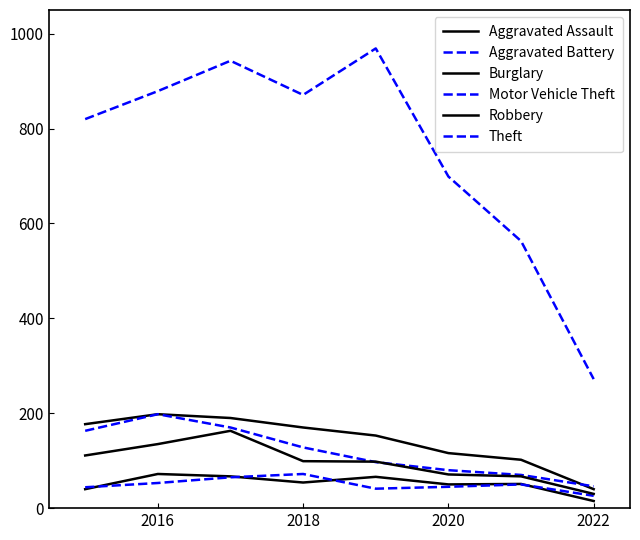

Does the chart have visible grid lines?

No